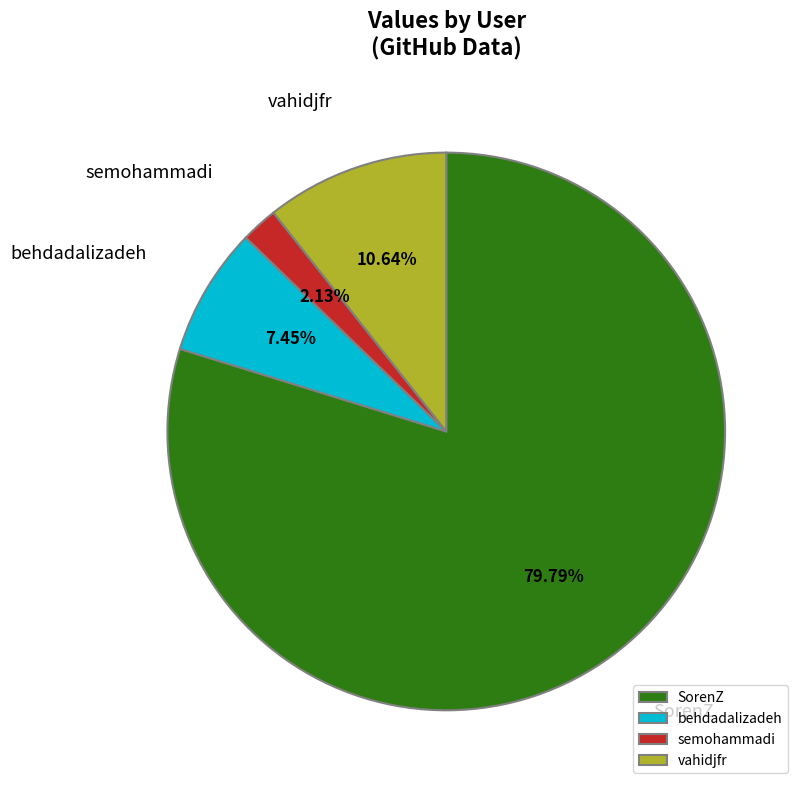

How many segments does this pie chart have?

4